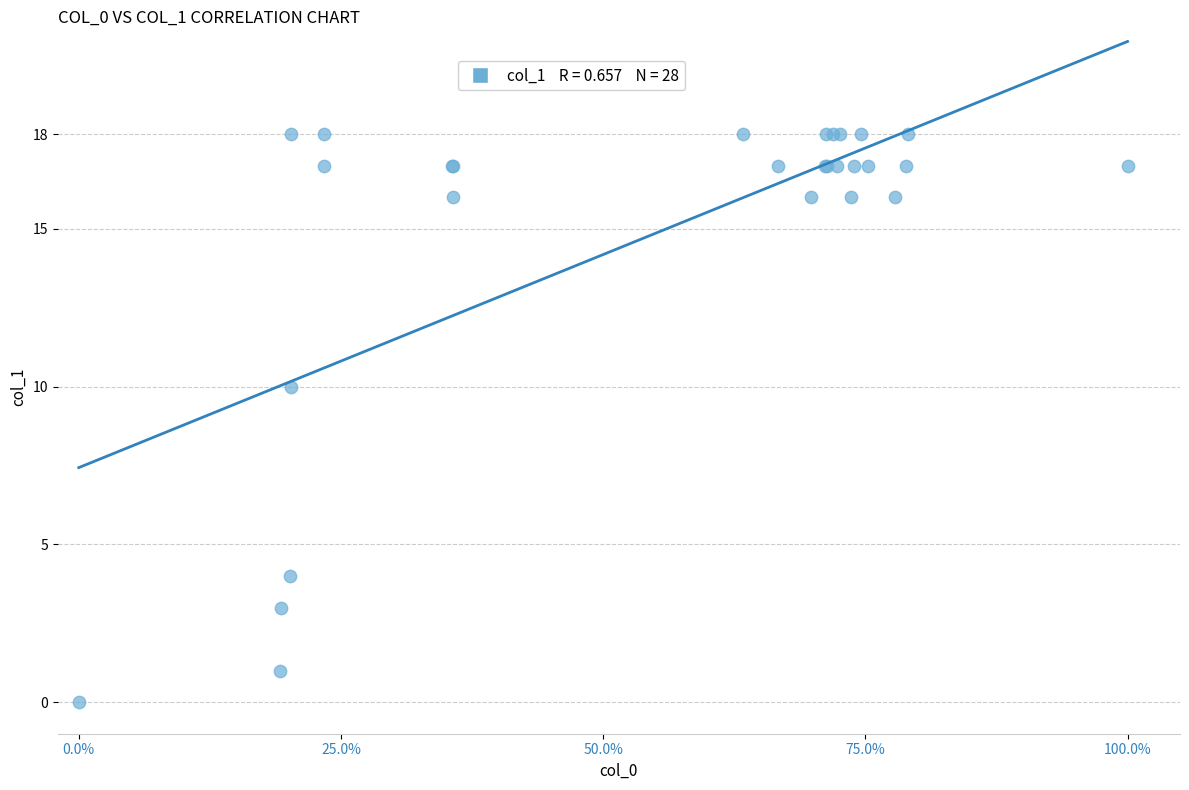

What Y value in the scatter plot is closest to 9?

10